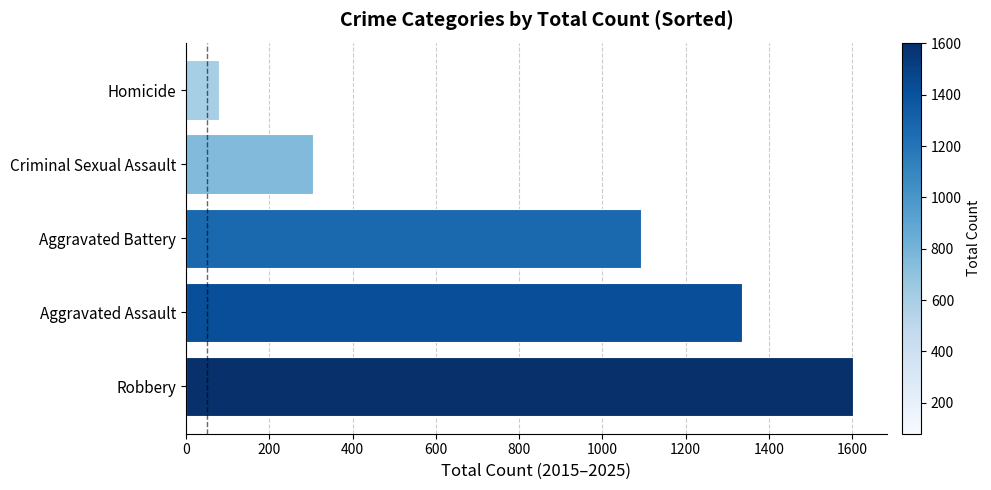

Reading bottom to top, extract all data points from this chart.

1603	1336	1093	305	79